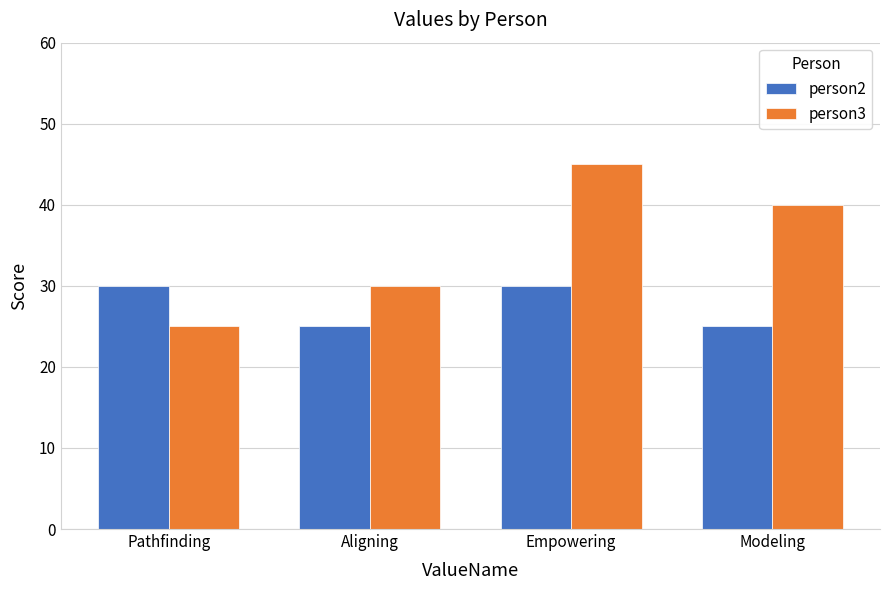

Which series has the widest spread of values?

person3